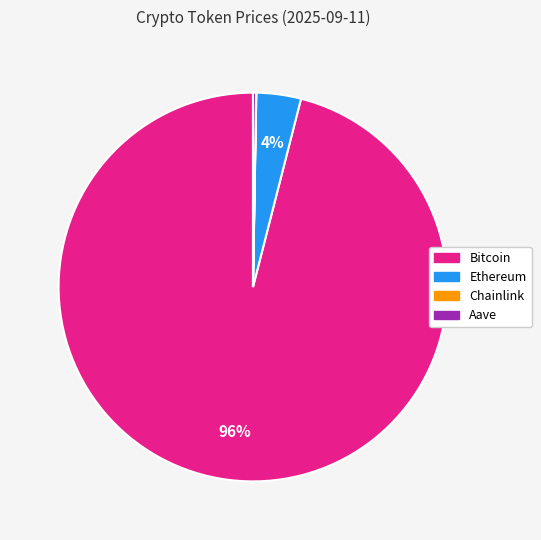

To the nearest percent, what is the average slice percentage?

25%